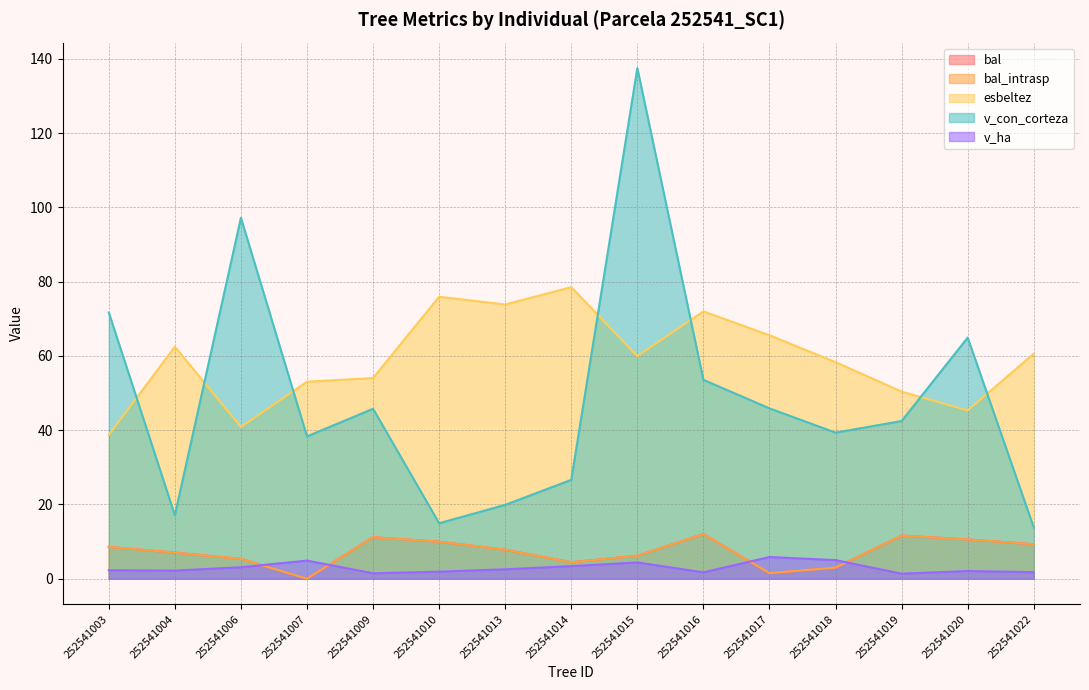

What is the sum of all v_con_corteza values?

729.1